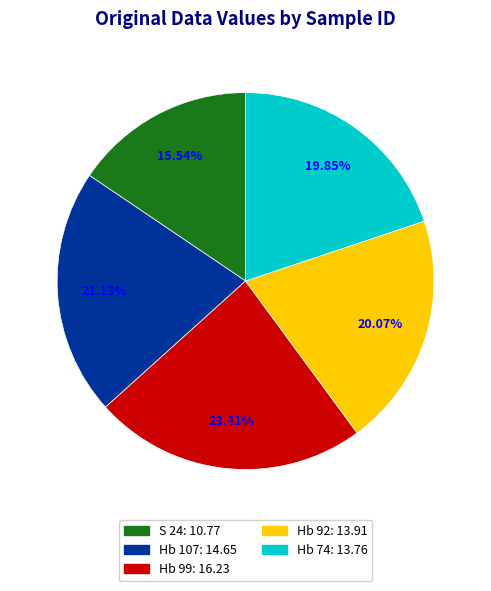

Does any single category account for the majority?

No